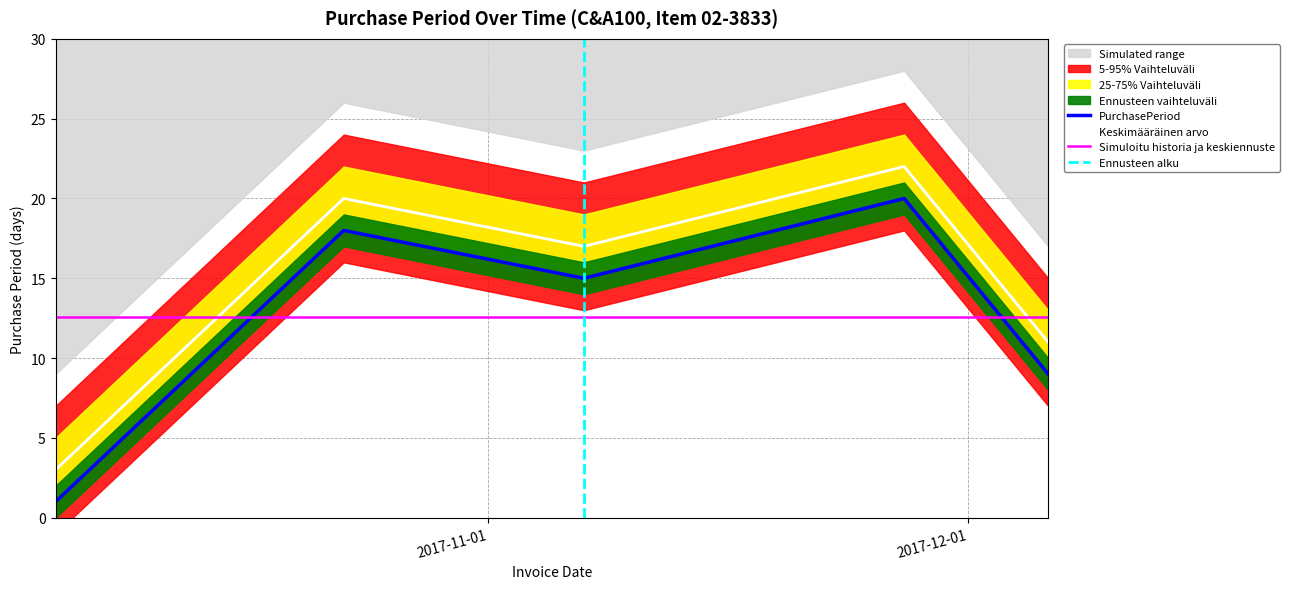

What is the approximate value at 2017-12-06?

9